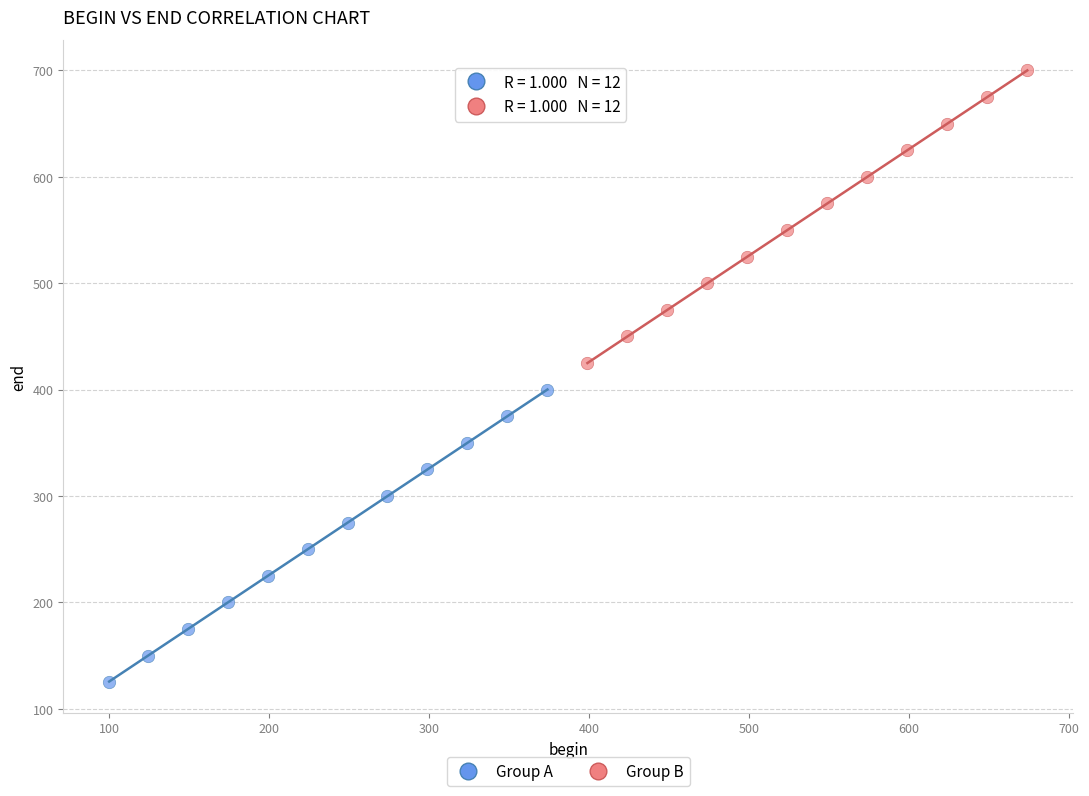

Which series reaches the maximum Y coordinate?

Group B